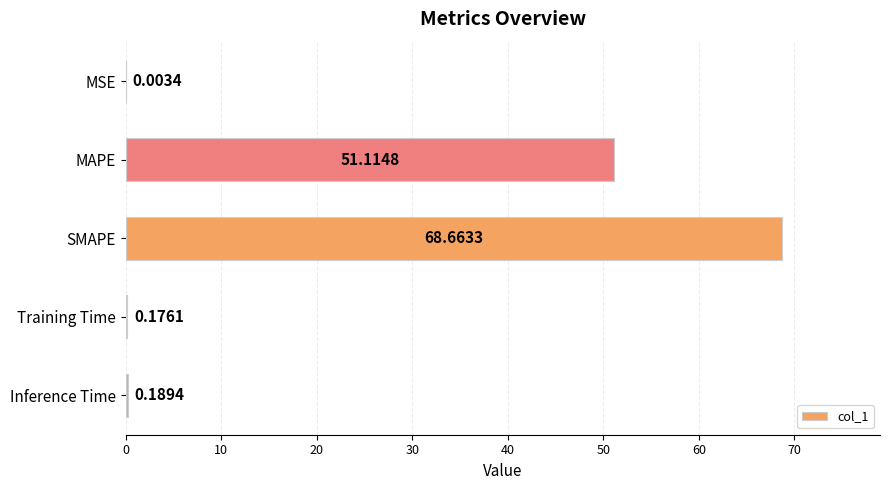

Which has a higher value, MSE or MAPE?

MAPE